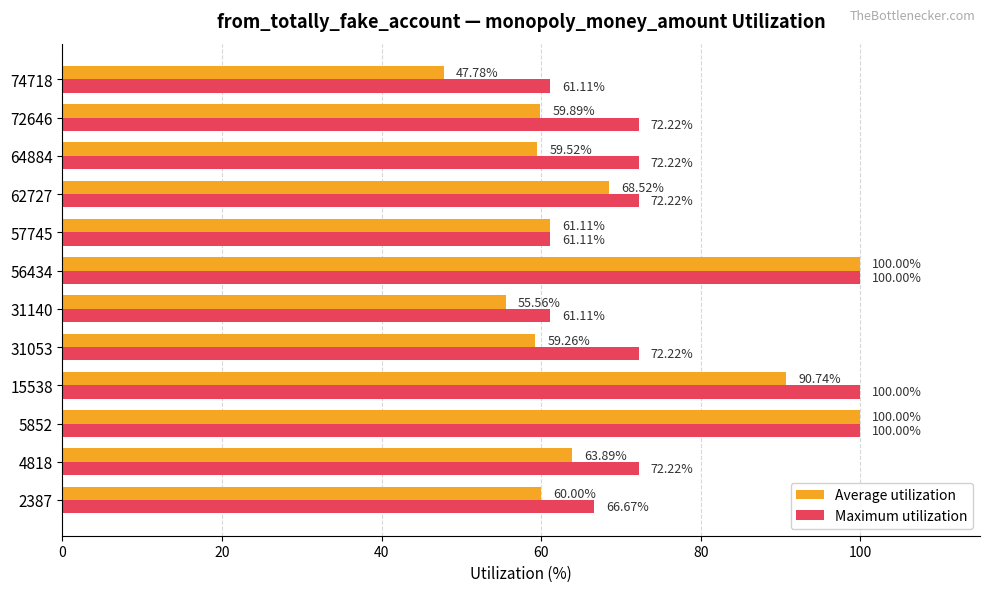

Rank the series by their average value, from highest to lowest.

Maximum utilization, Average utilization